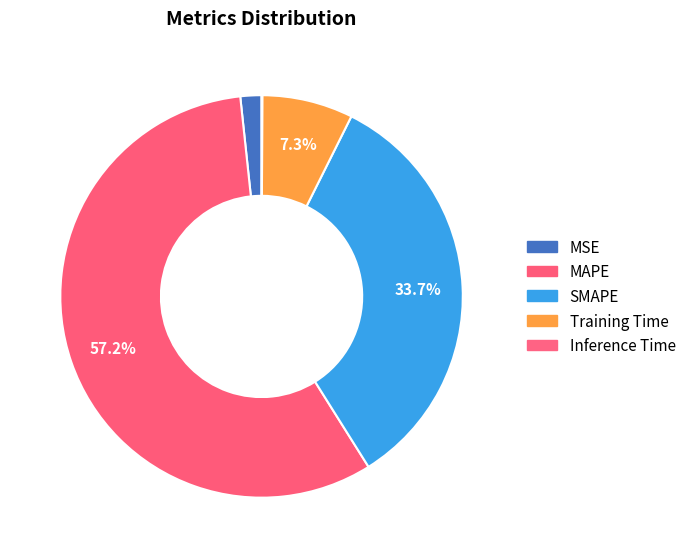

To the nearest percent, what is the average slice percentage?

20%